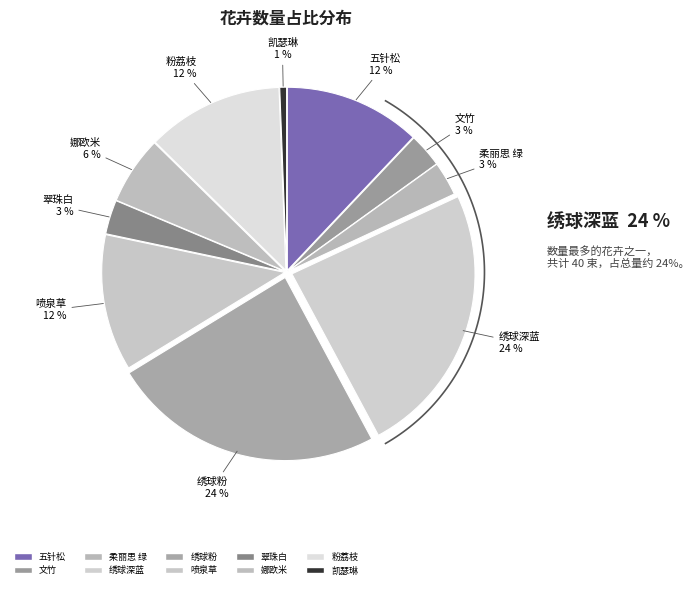

Rank the categories by value from highest to lowest.

108_绣球单瓣深蓝, 106_绣球单瓣粉, 462_五针松, 322_喷泉草, 192_粉荔枝, 147_娜欧米, 327_文竹, 449_柔丽思 绿, 510_翠珠白, 137_凯瑟琳